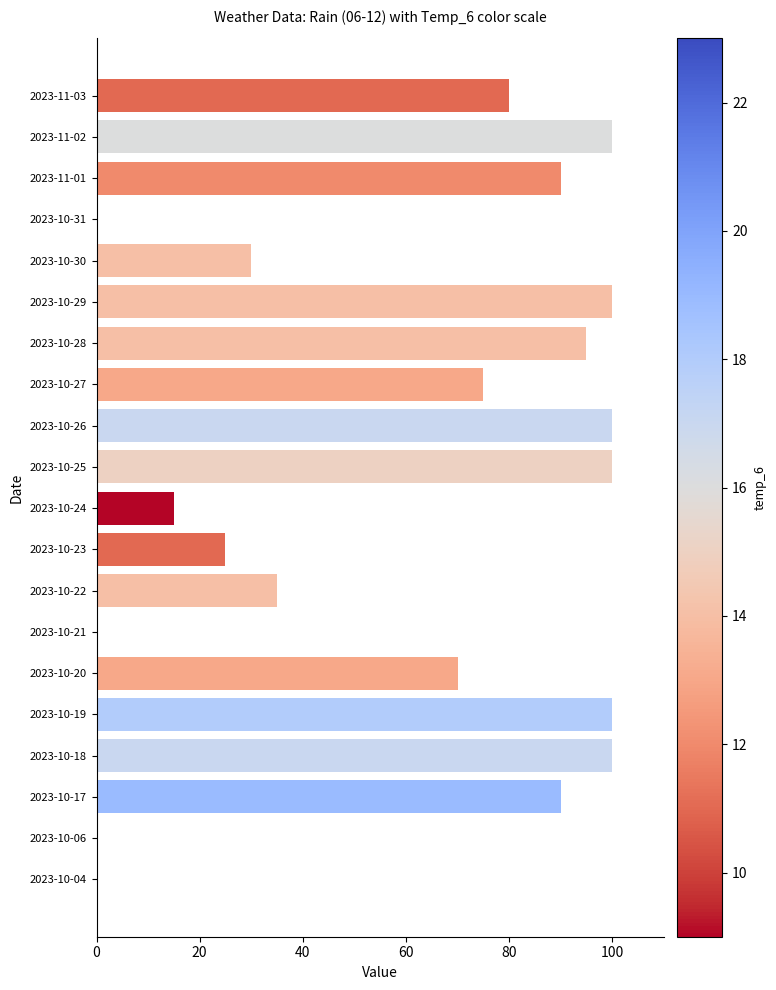

Does the chart contain stacked bars?

No